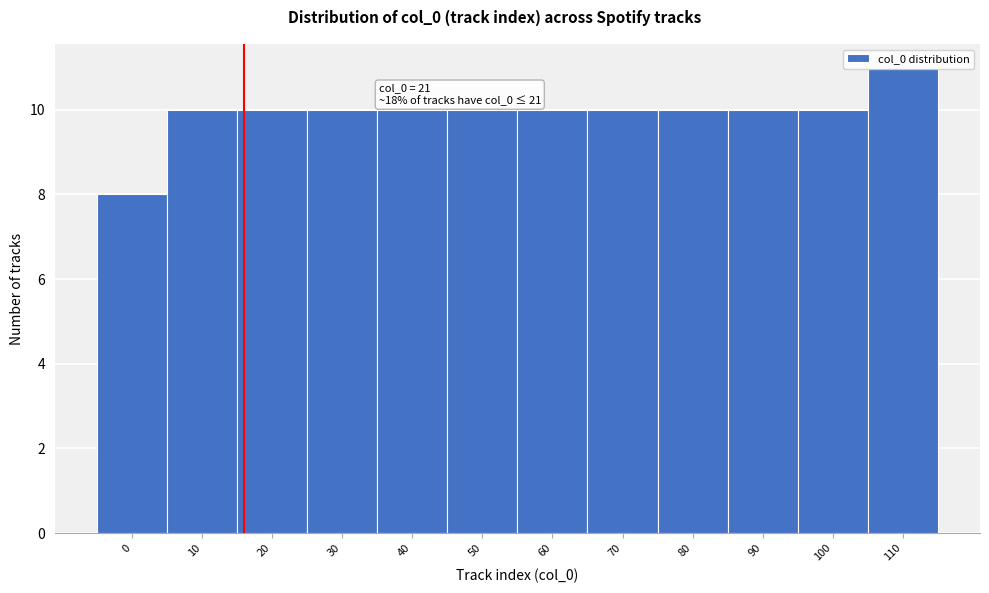

Read the value at 50.

10